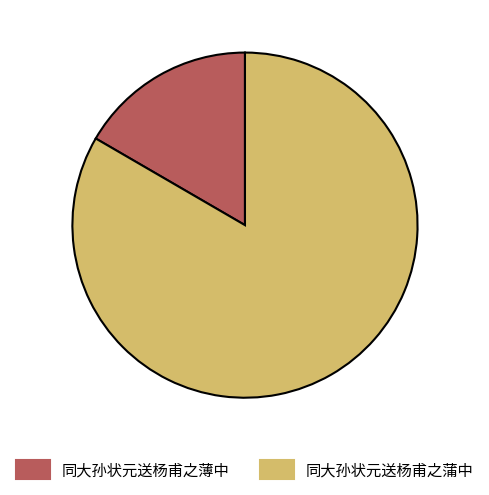

Count the number of slices in the pie.

2